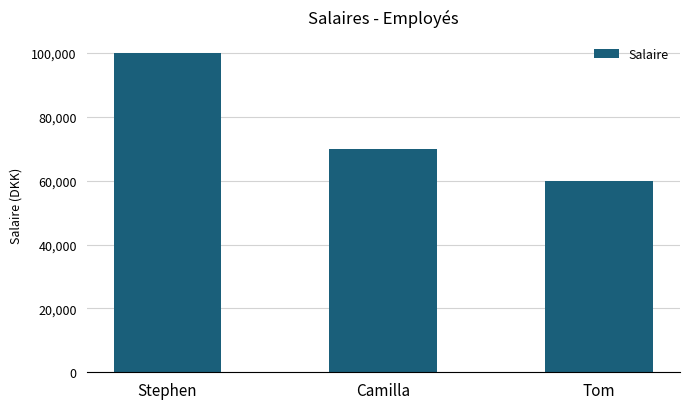

List the labels in order of value, smallest first.

Tom, Camilla, Stephen